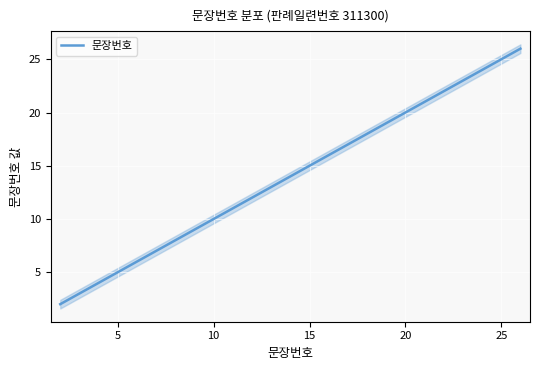

True or false: 문장번호 has a value of 20 at 20.

True